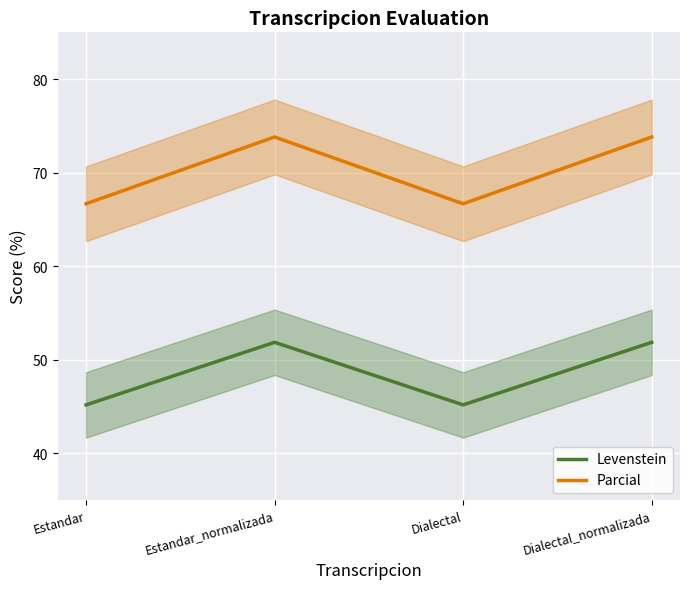

True or false: Parcial has a value of 66.7 at Estandar.

True